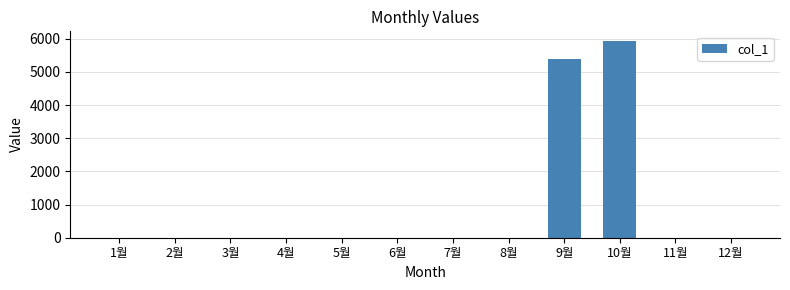

Reading left to right, transcribe all the data shown in this chart.

0	0	0	0	0	0	0	0	5400	5930	0	0